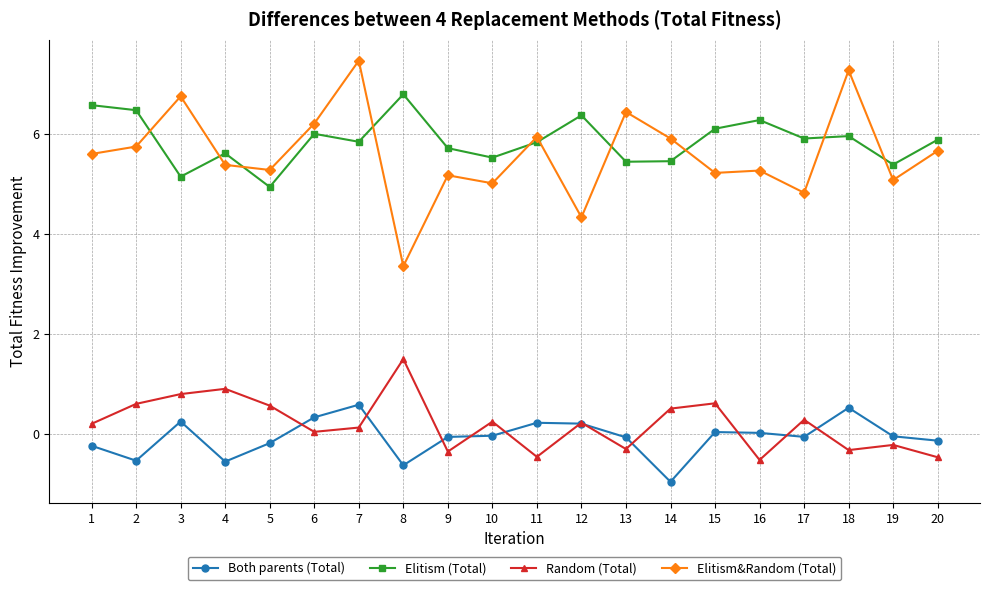

Read the Random (Total) value at 12.

0.2